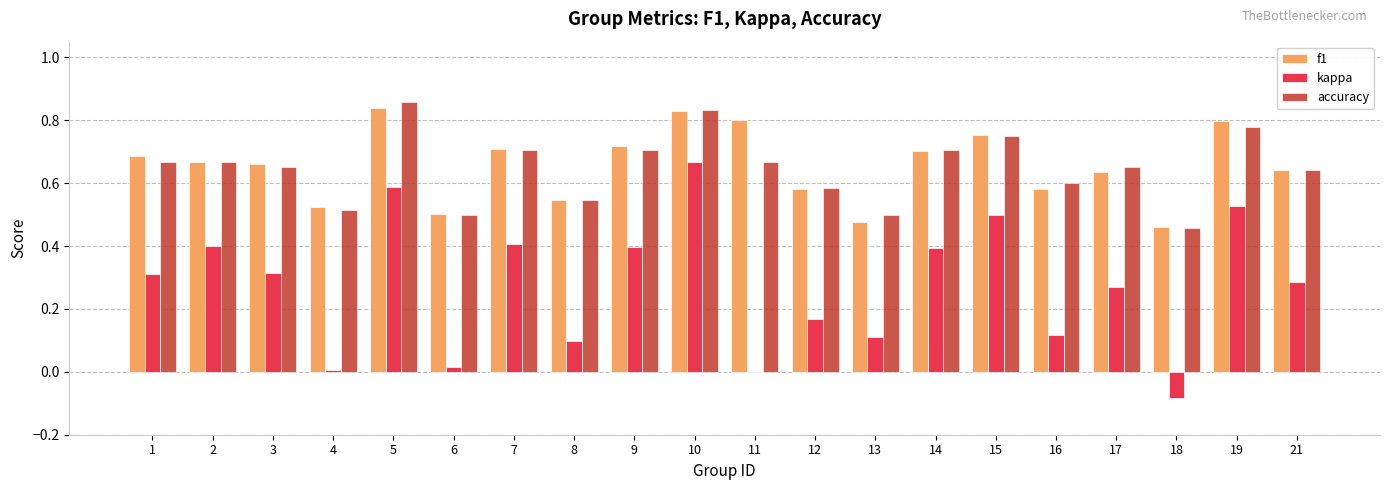

What is the sum of all accuracy values?

13.0